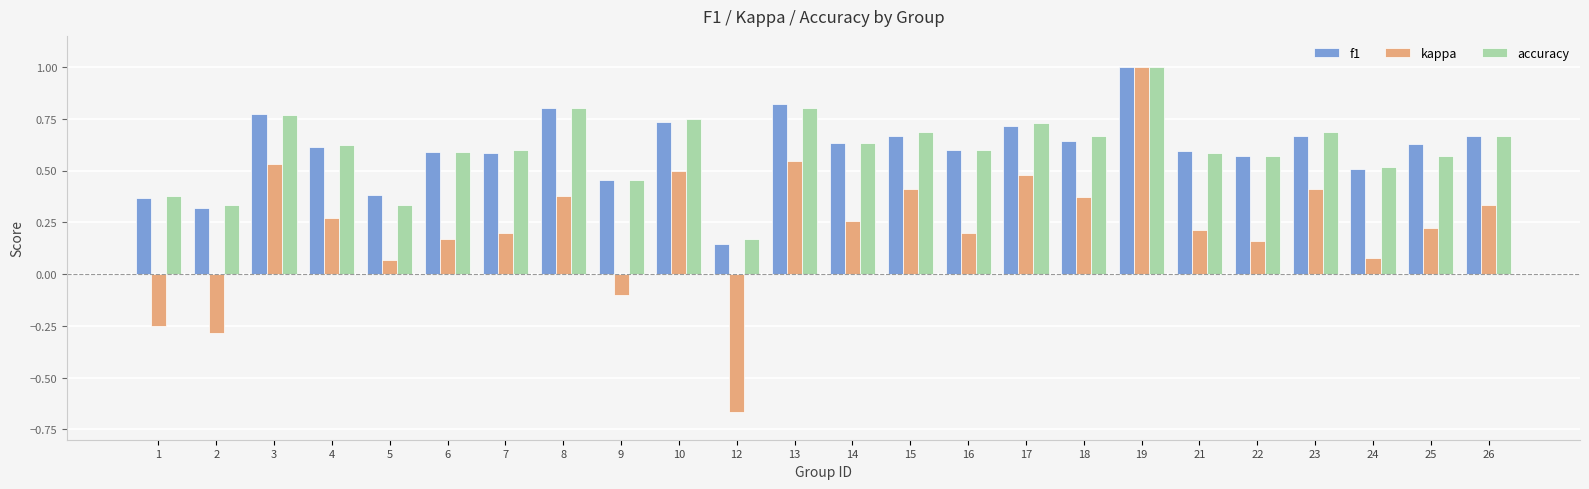

Which series has the largest range (max minus min)?

kappa